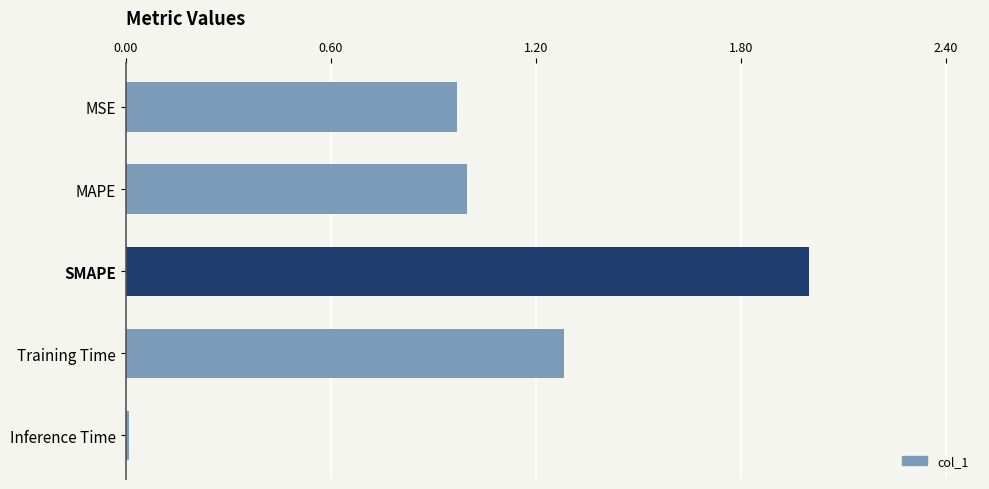

What is the sum of all values?

5.3